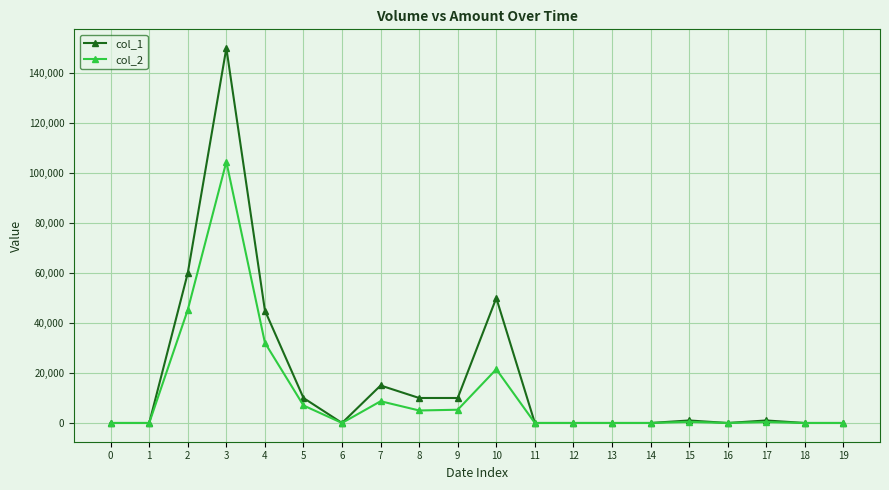

True or false: col_2 has more than 2 interior local peaks.

True